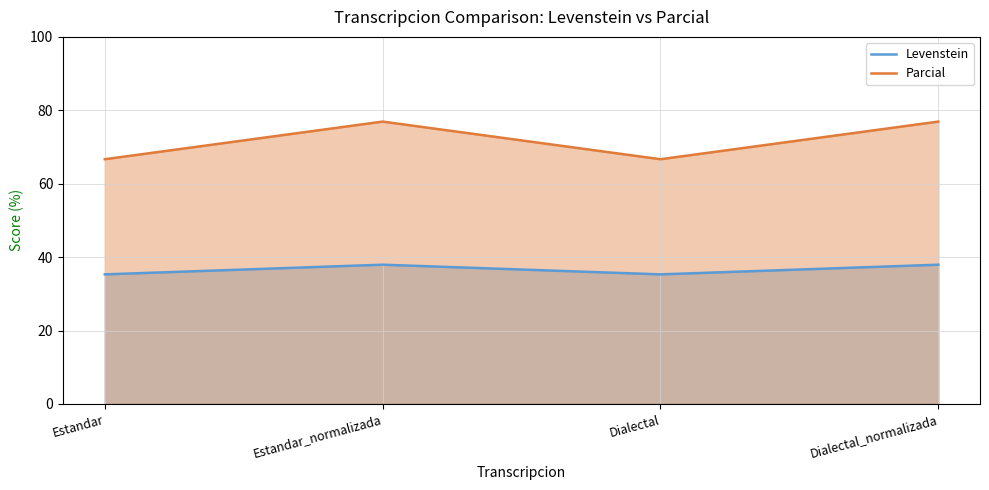

Which series has the largest total across all categories?

Parcial